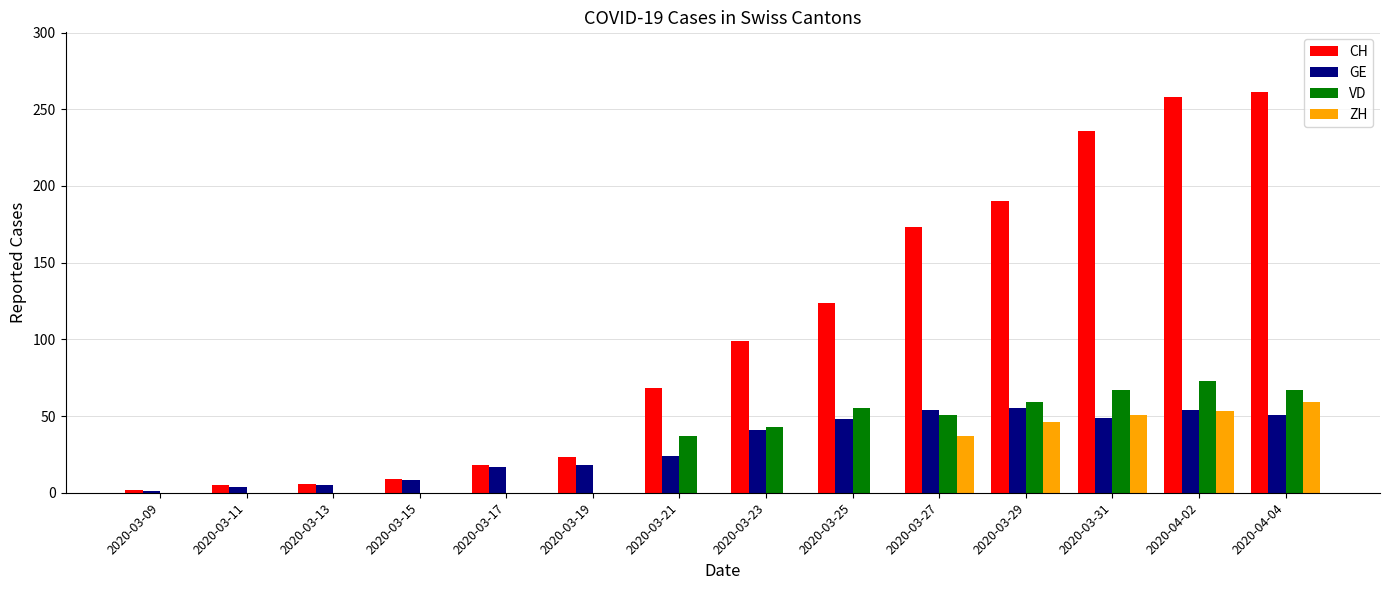

True or false: CH has a value of 124 at 2020-03-25.

True